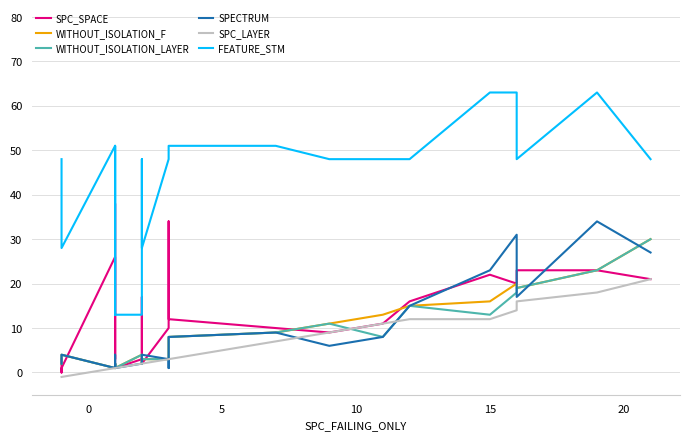

How many lines are shown in the chart?

6